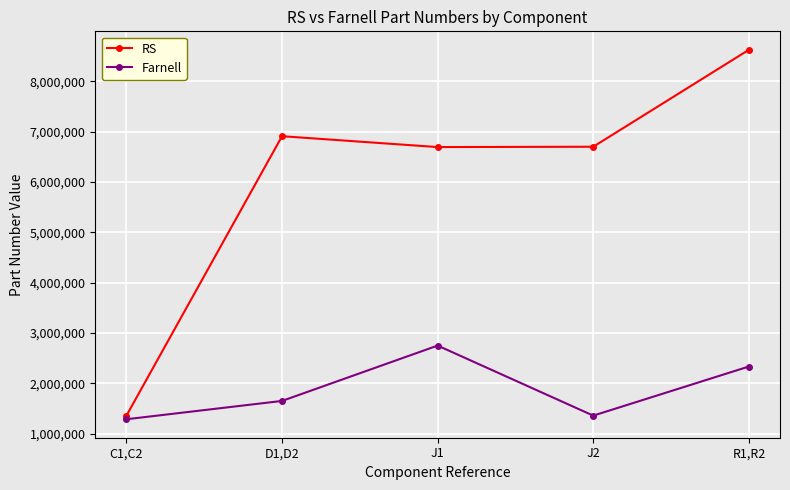

True or false: Farnell and RS cross at least once.

False